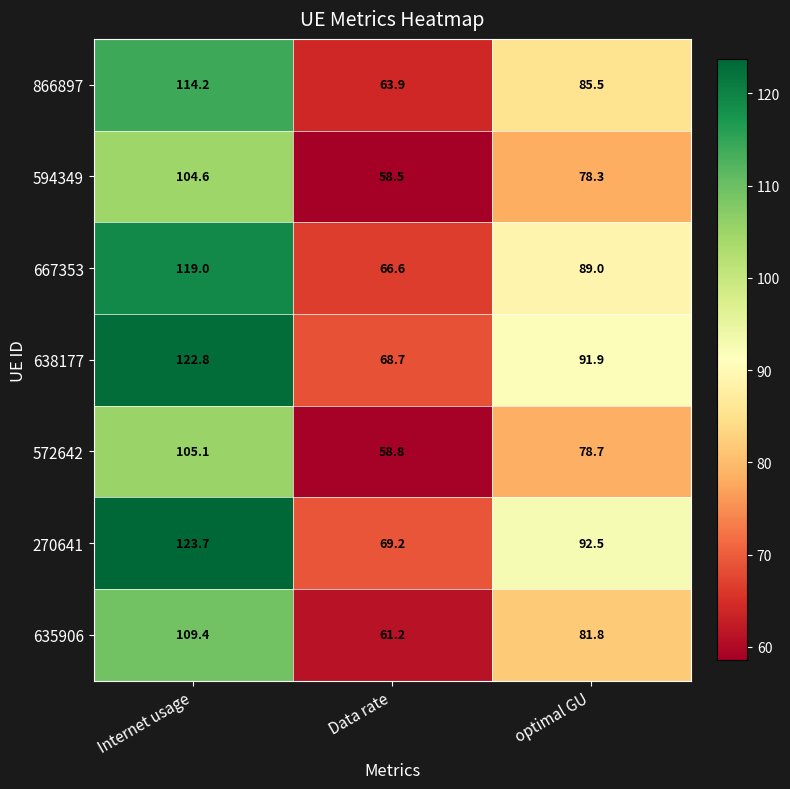

What is the difference between the highest and lowest values at Internet usage?

19.1